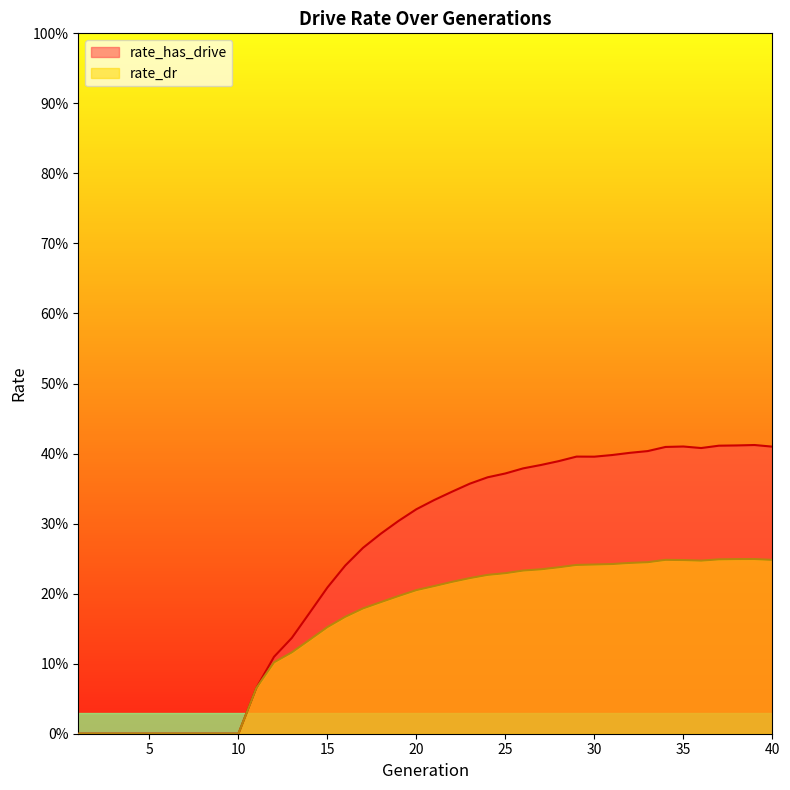

How many interior local valleys does the rate_has_drive series have?

2